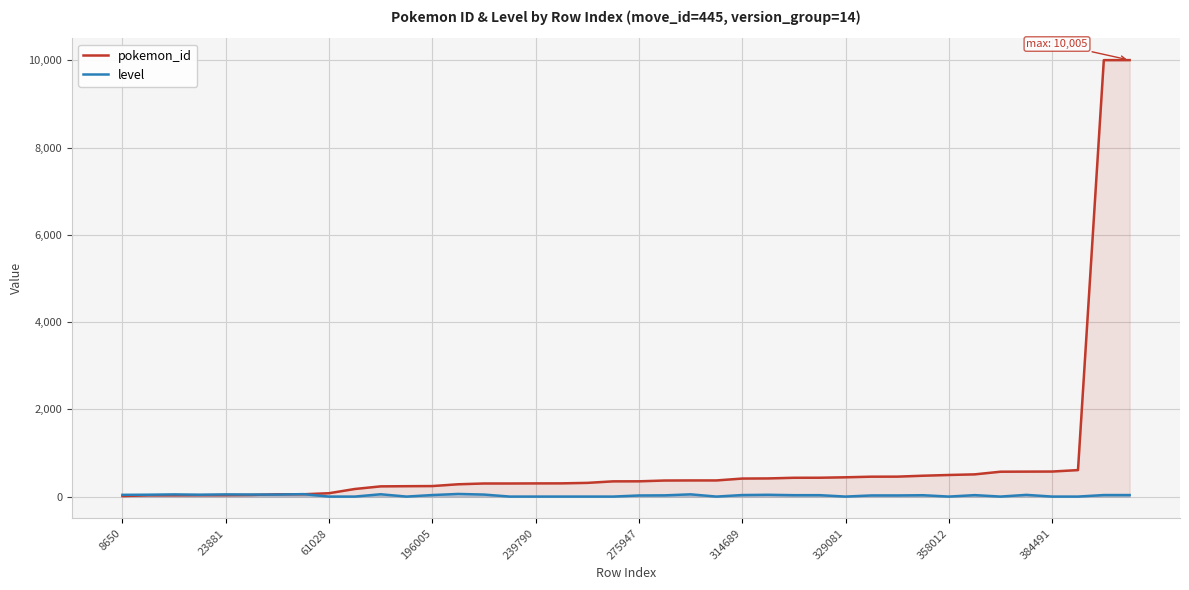

List the series in order of their overall mean, highest first.

pokemon_id, level